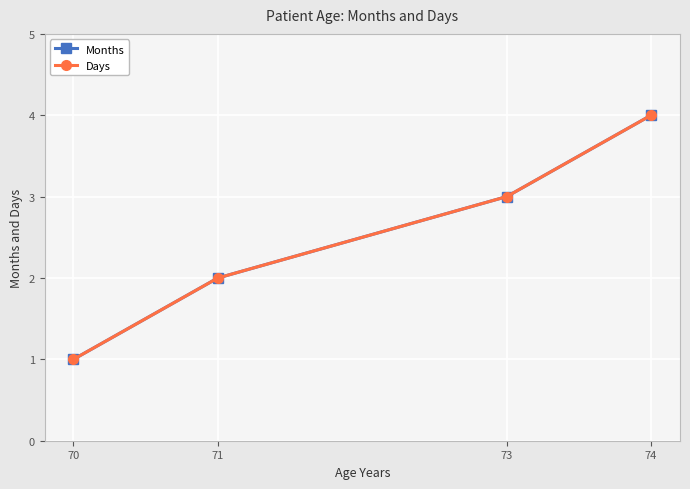

Between 71 and 70, which is larger?

71